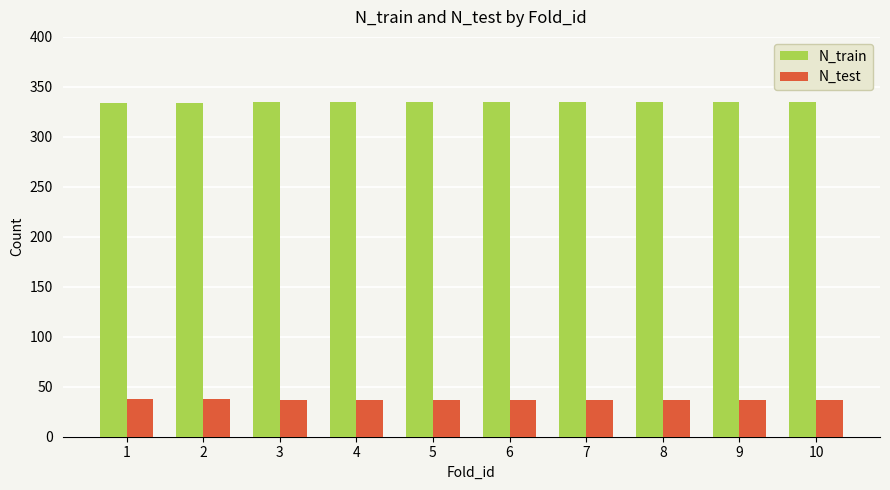

What are all the series names shown in the legend?

N_train, N_test